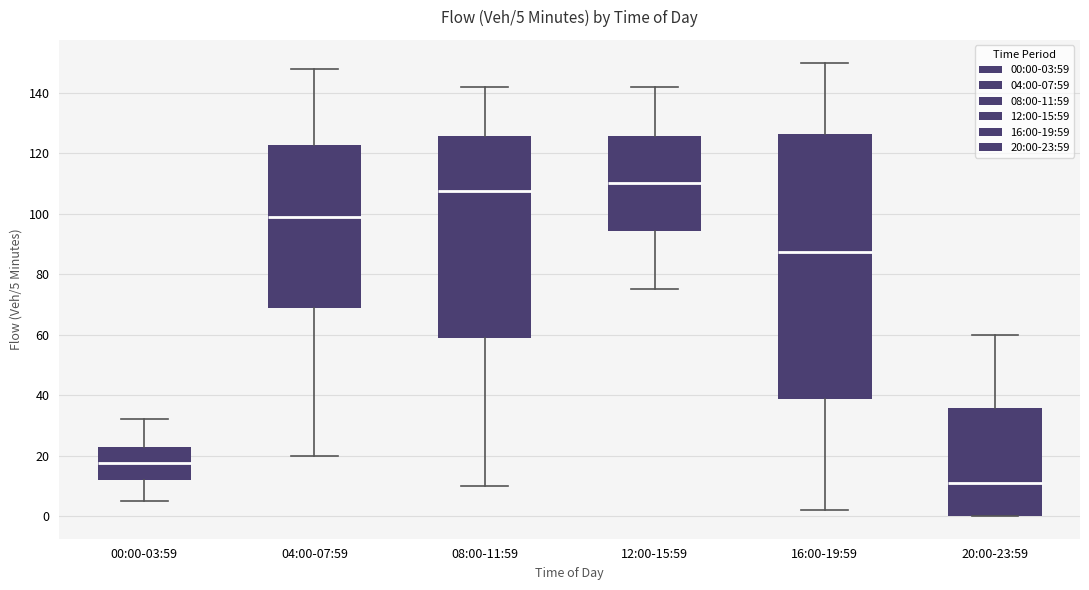

Which box has the lowest median line?

20:00-23:59